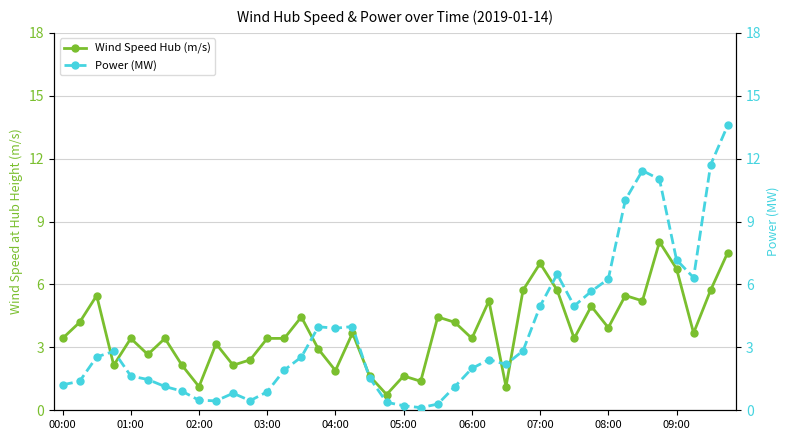

How many values in the Wind Speed Hub (m/s) series are below 3?

13